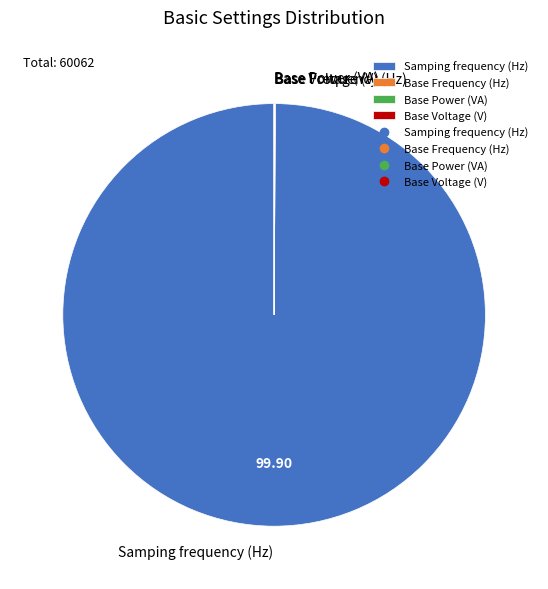

Which category has the biggest portion of the pie?

Samping frequency (Hz)